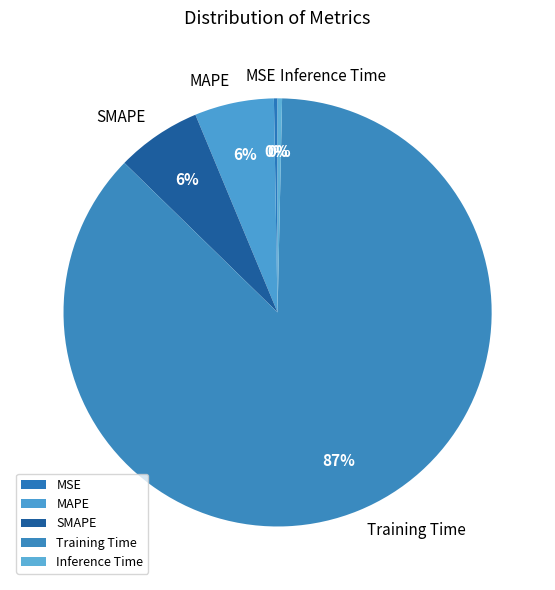

Between Training Time and SMAPE, which is larger?

Training Time